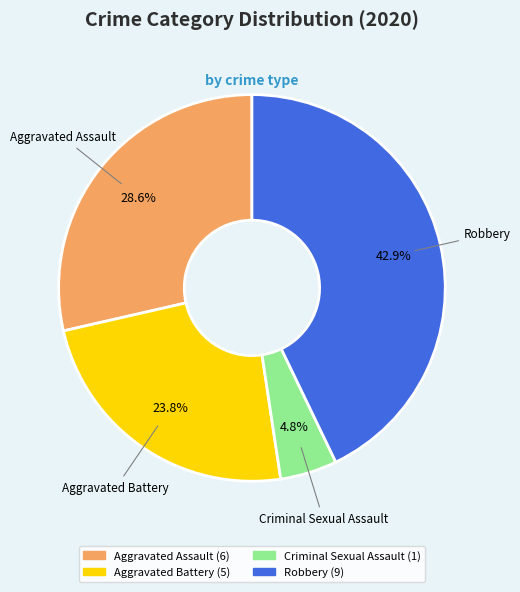

How many slices are in this pie chart?

4